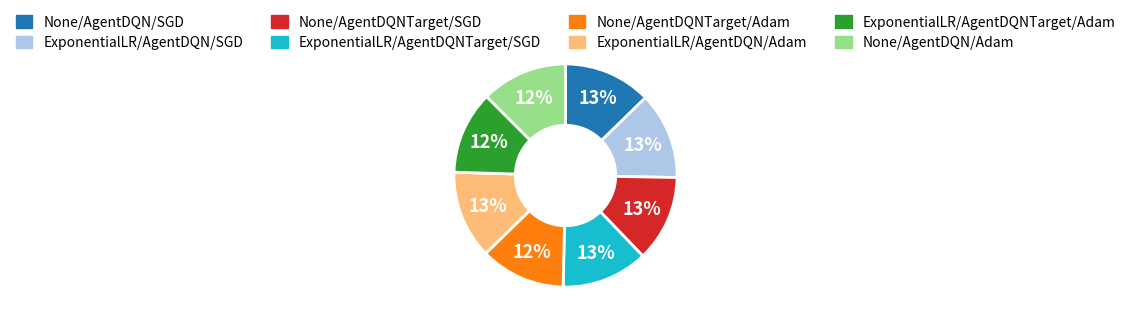

Is None/AgentDQNTarget/SGD the majority of the pie?

No